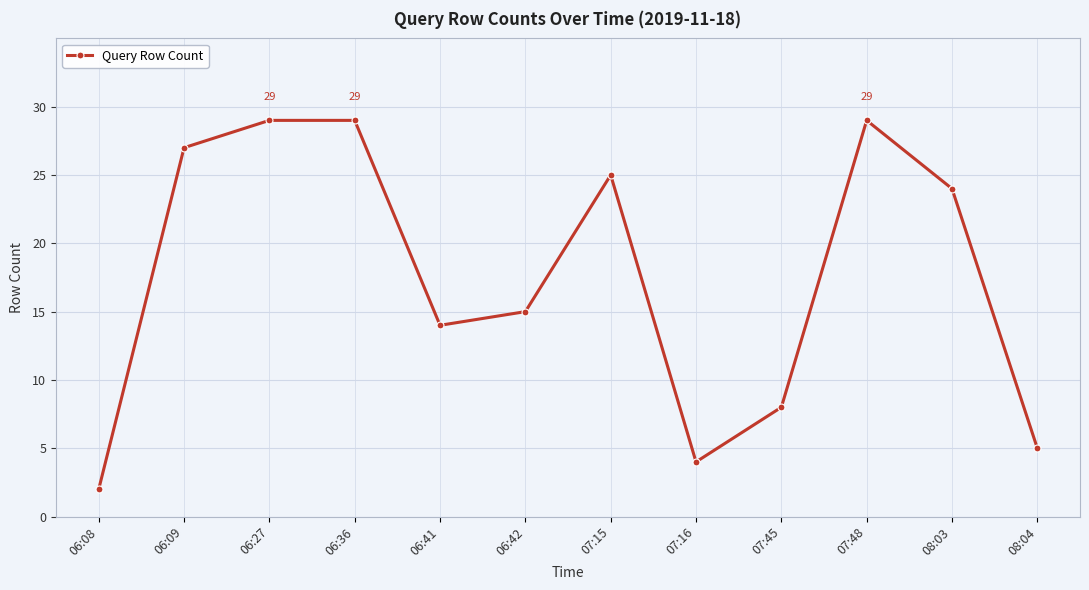

What is the smallest value displayed?

2